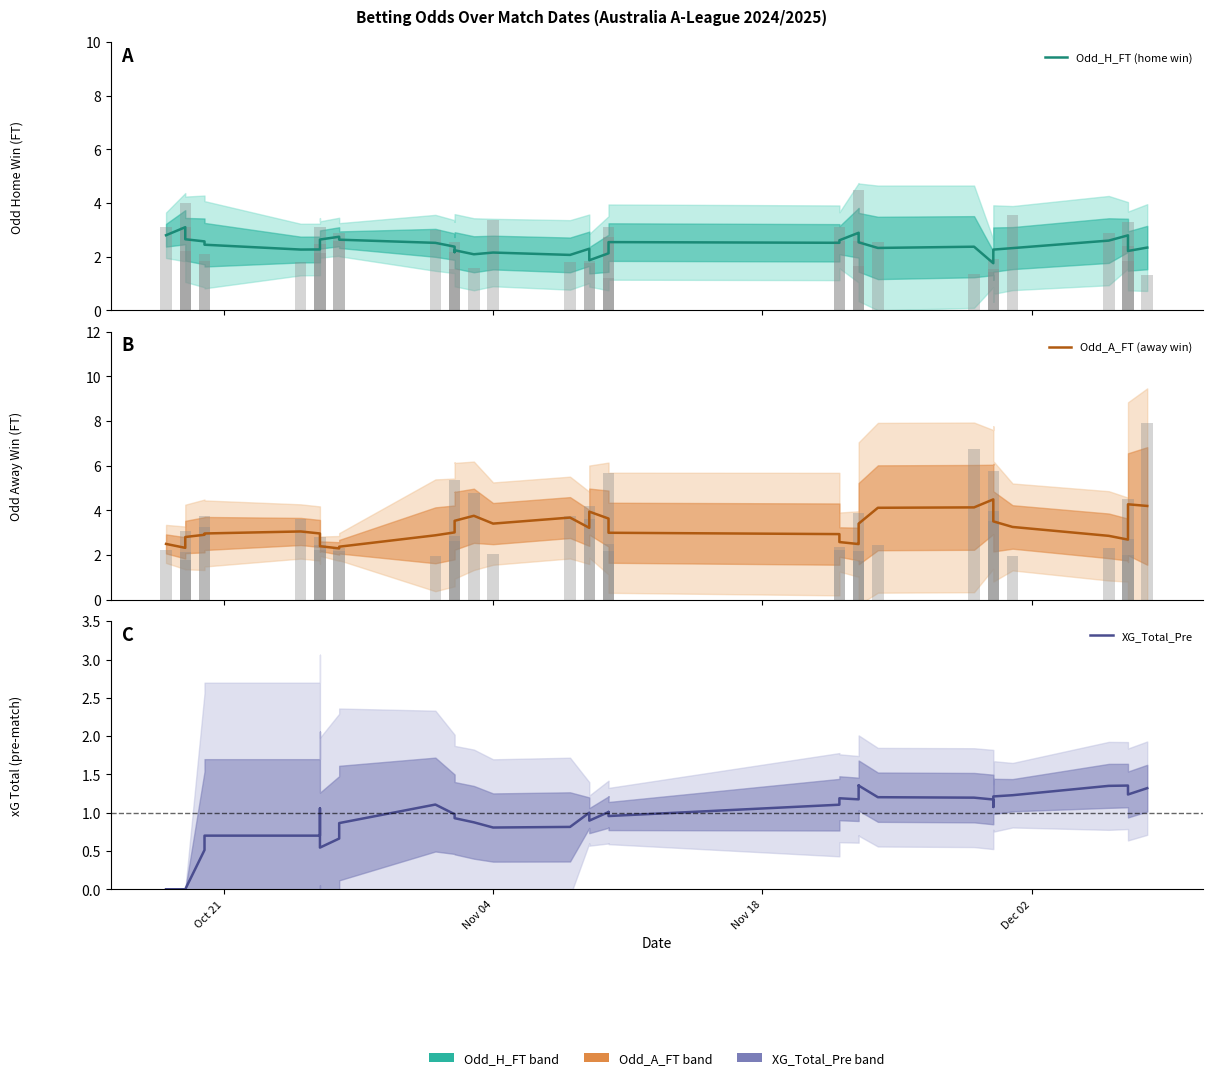

List the series in order of their overall mean, lowest first.

XG_Total_Pre, Odd_H_FT (home win), Odd_A_FT (away win)